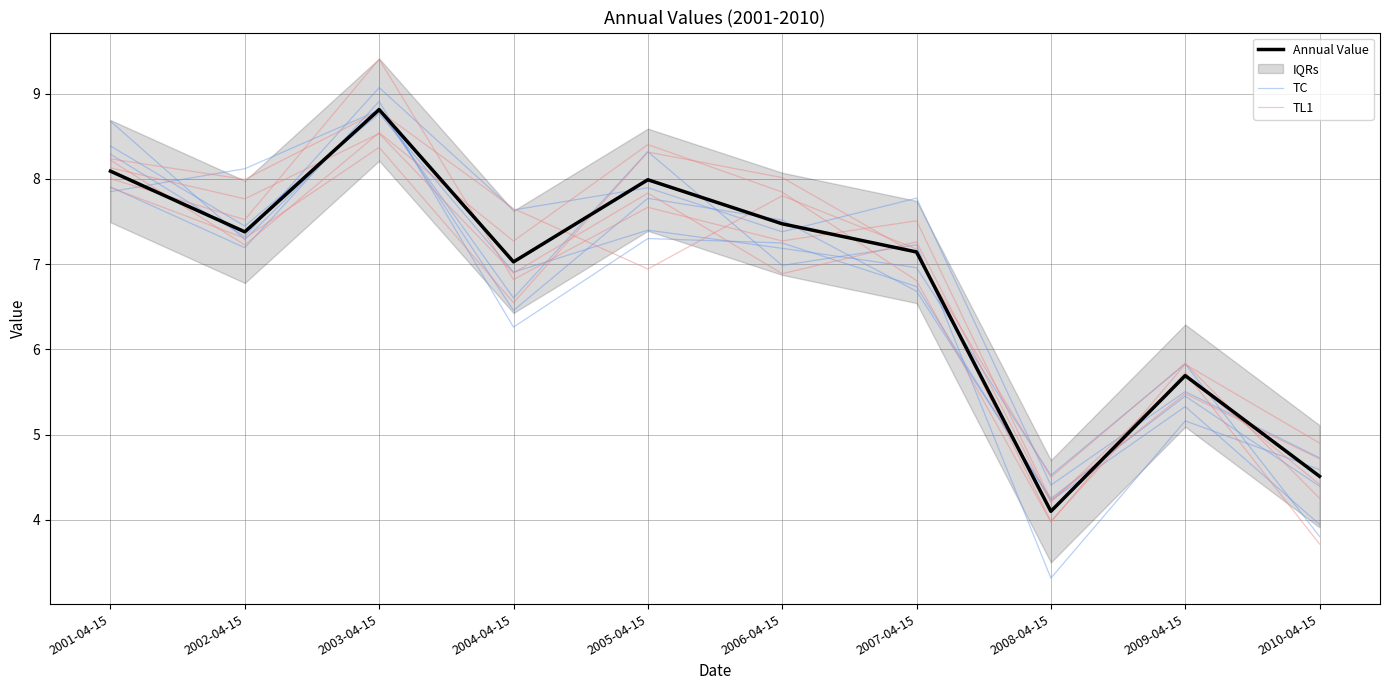

What is the total value across all series at 2010-04-15?

14.1